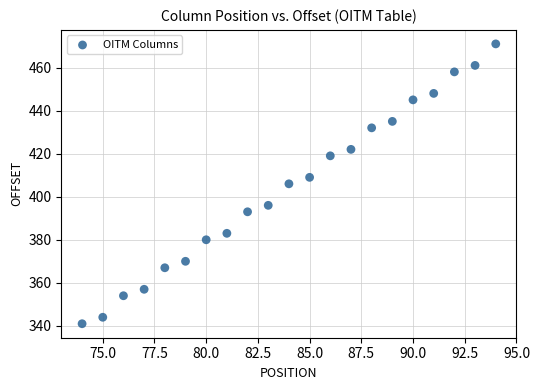

What is the range of Y values (max minus min)?

130